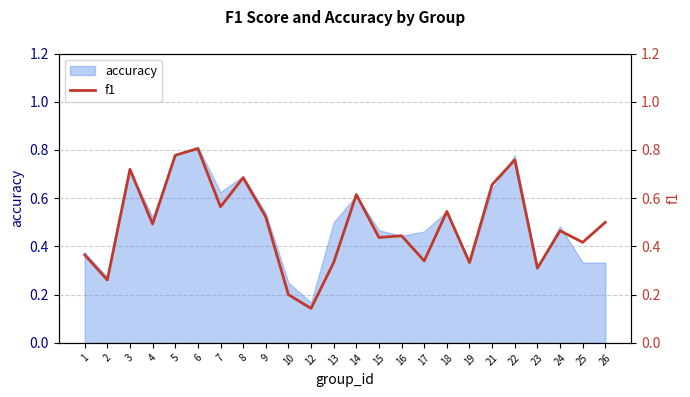

Where is the first local maximum?

3